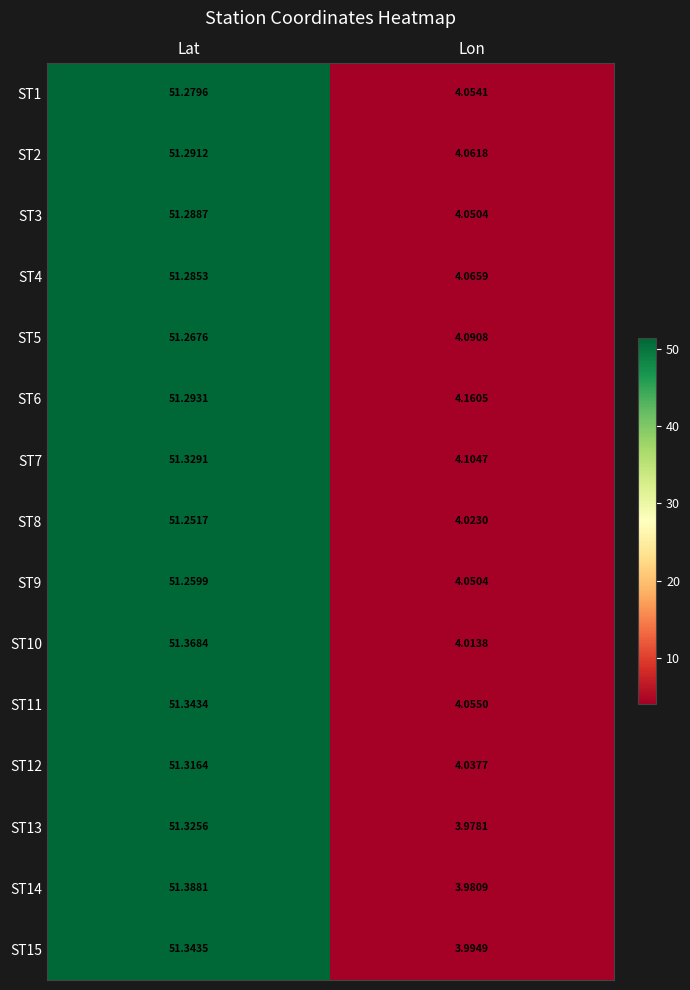

At how many categories does at least one series exceed 40?

1